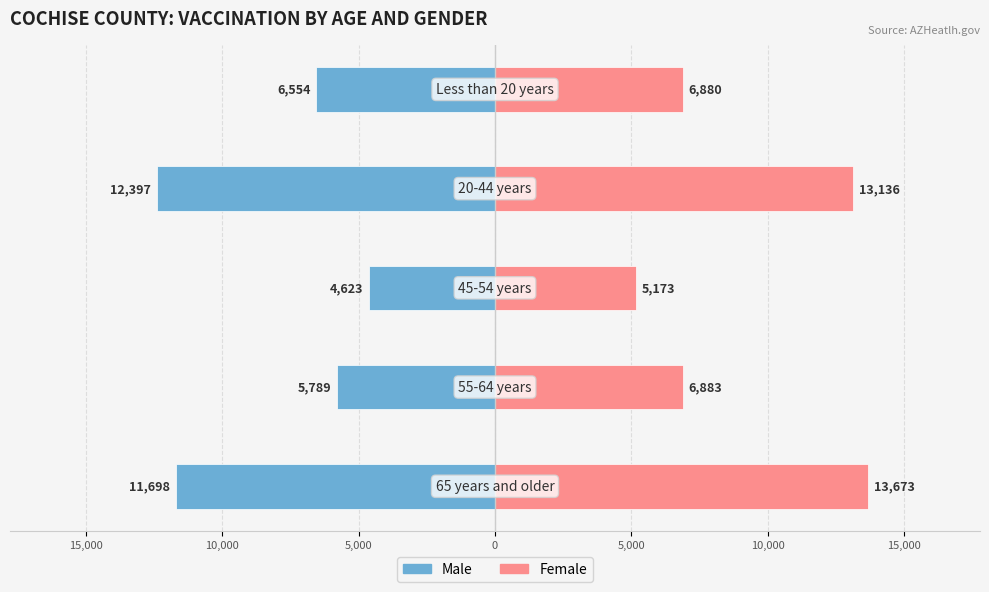

What is the lowest value of the Female series?

5173